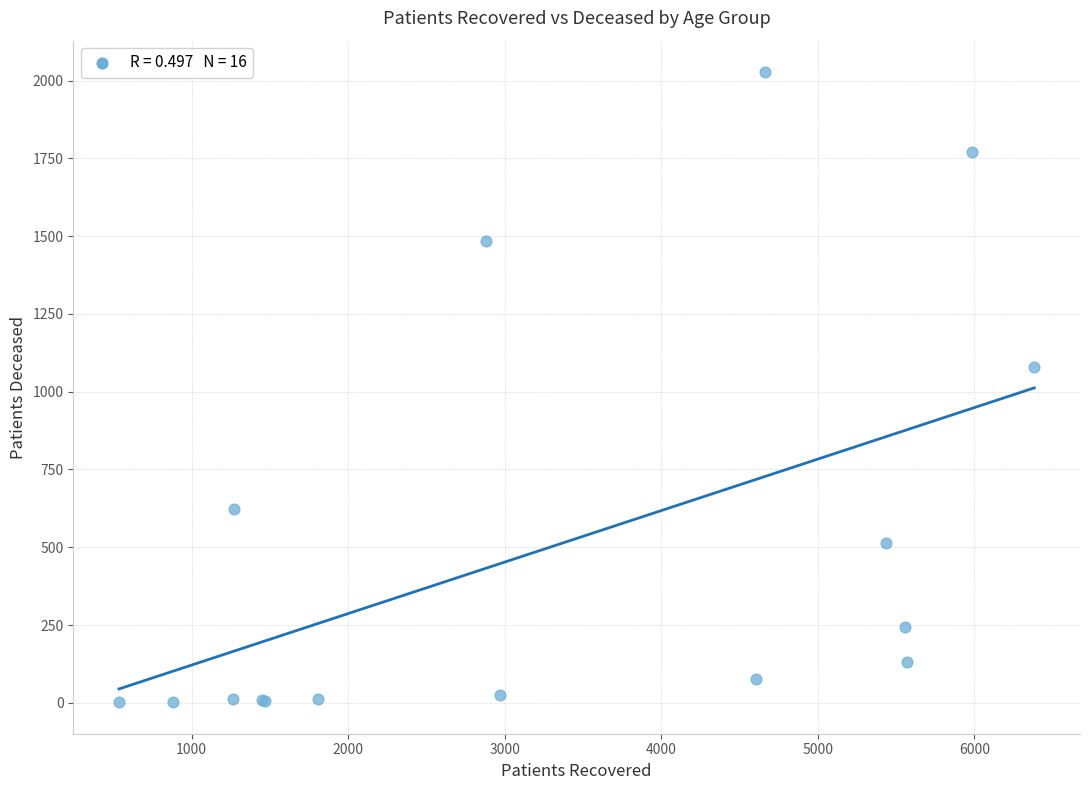

What Y value in the scatter plot is closest to 1014?

1079